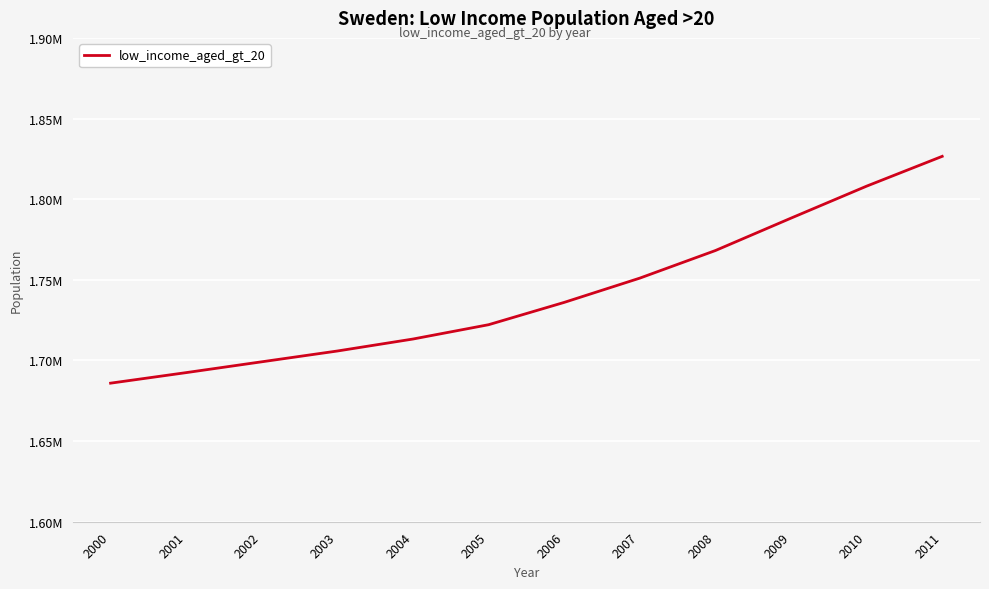

Which has a higher value, 2002 or 2003?

2003